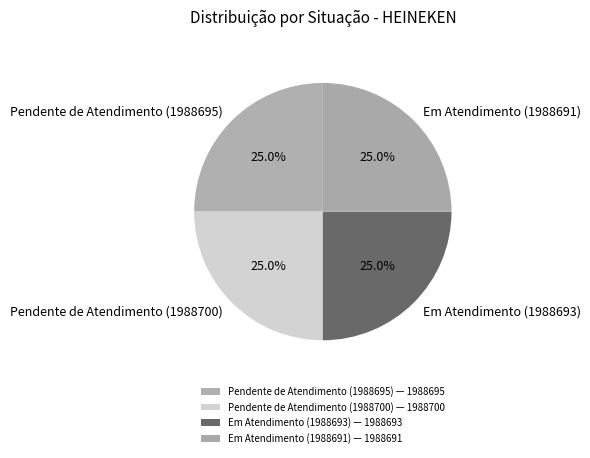

Approximately how many times larger is the value at Pendente de Atendimento (1988695) compared to Pendente de Atendimento (1988700)?

1.0